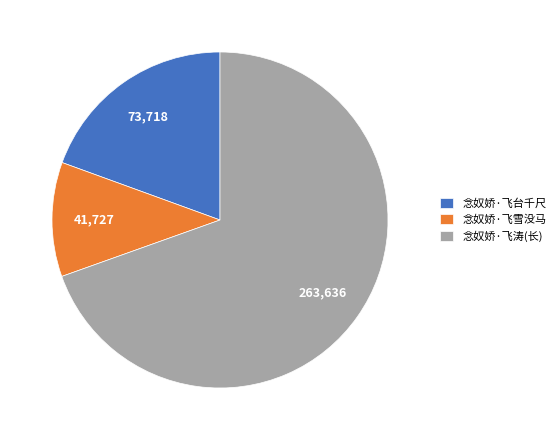

Is it true that 念奴娇·飞台千尺 is 19% of the pie?

True